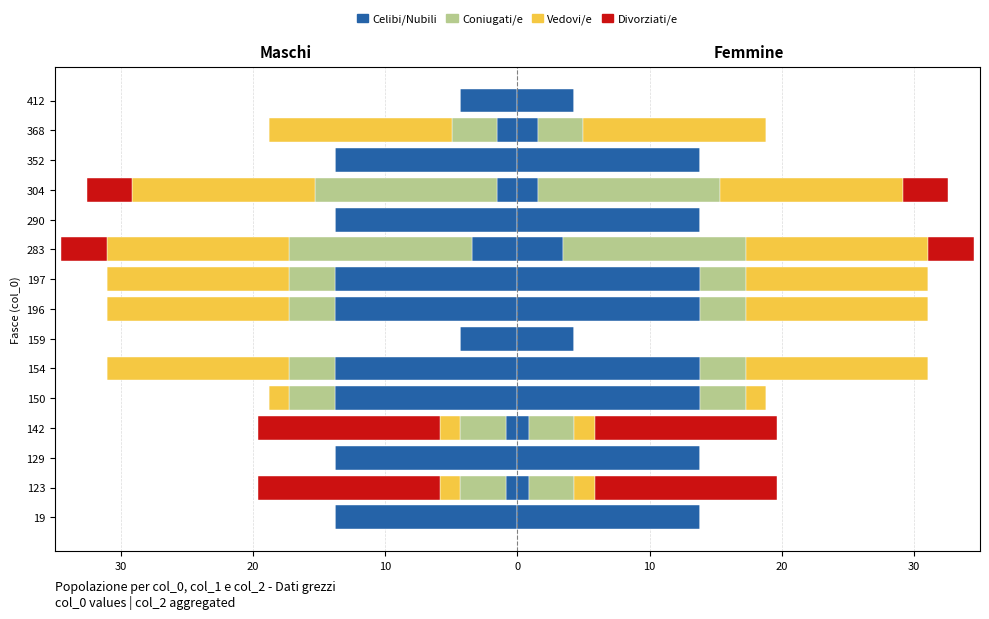

List the series in order of their overall mean, highest first.

Celibi/Nubili, Vedovi/e, Coniugati/e, Divorziati/e